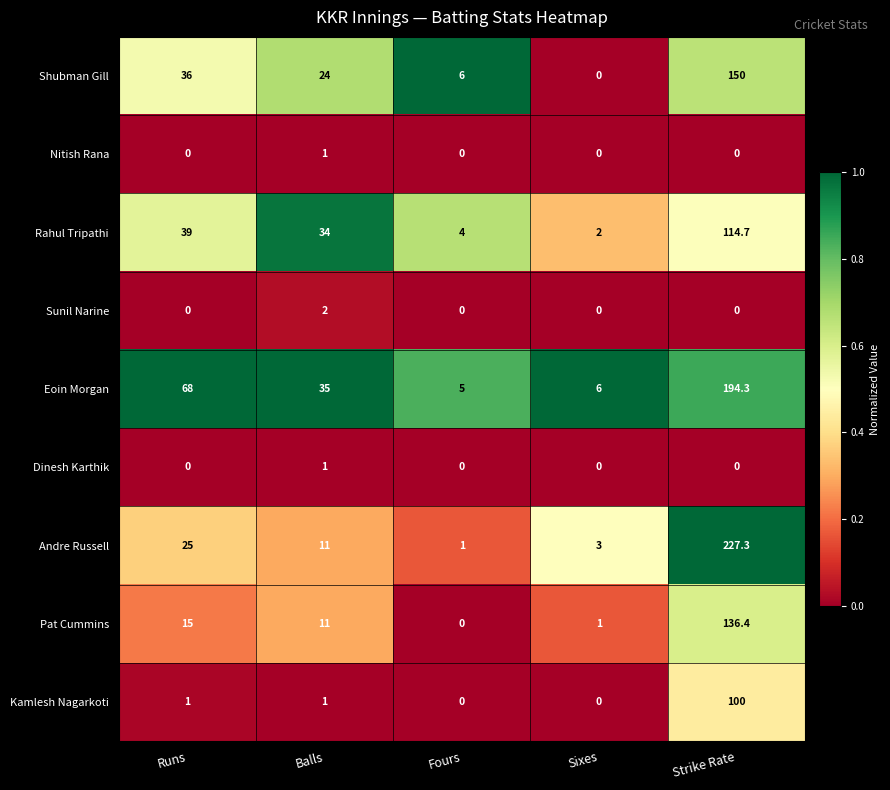

Read the Shubman Gill value at Balls.

24.0